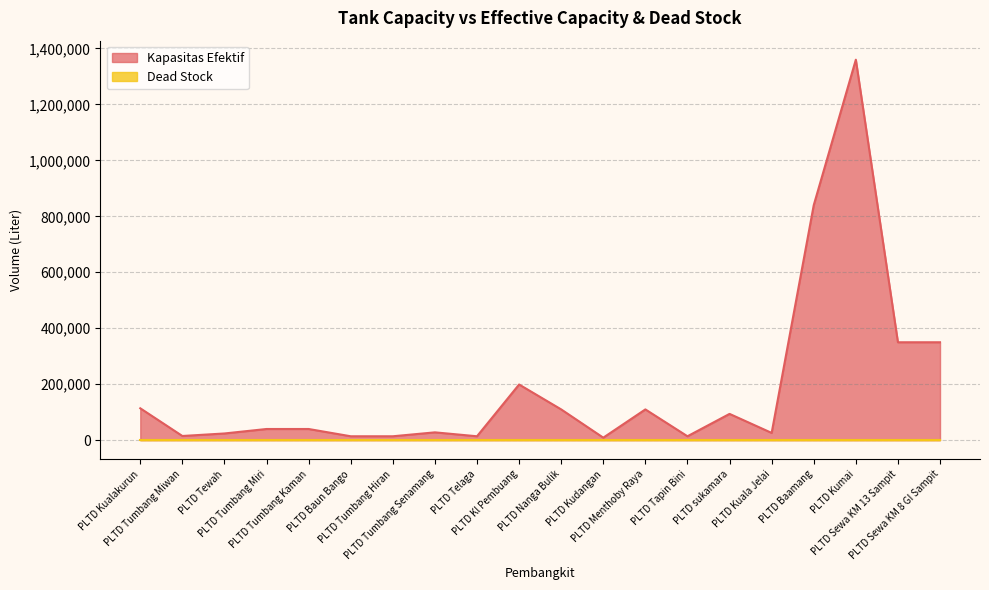

What is the label of the 6th point from the right?

PLTD sukamara